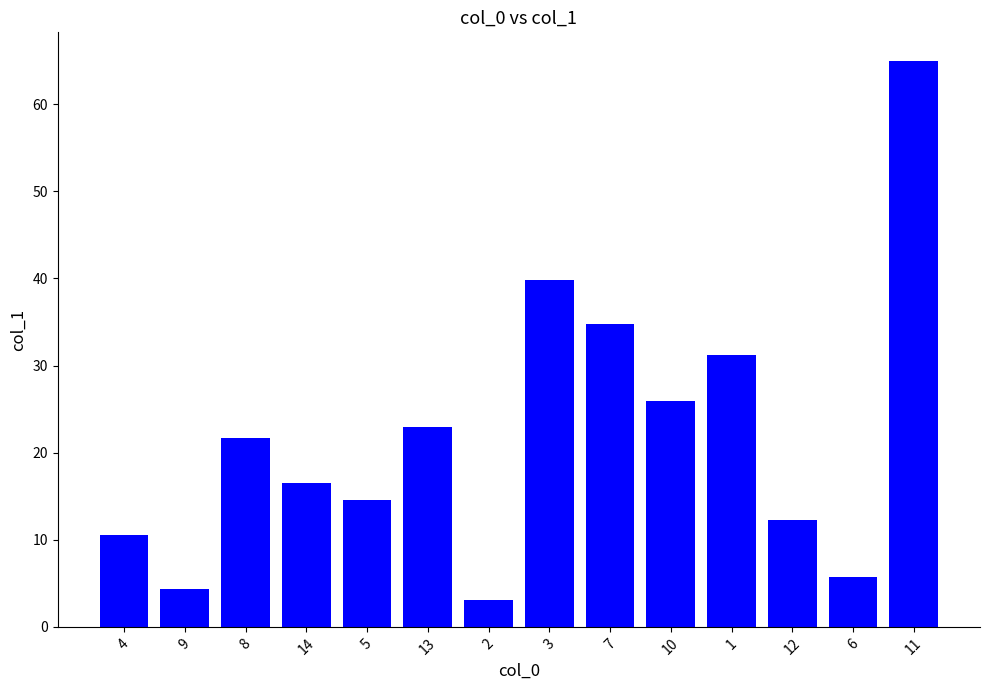

List the labels in order of value, largest first.

11, 3, 7, 1, 10, 13, 8, 14, 5, 12, 4, 6, 9, 2